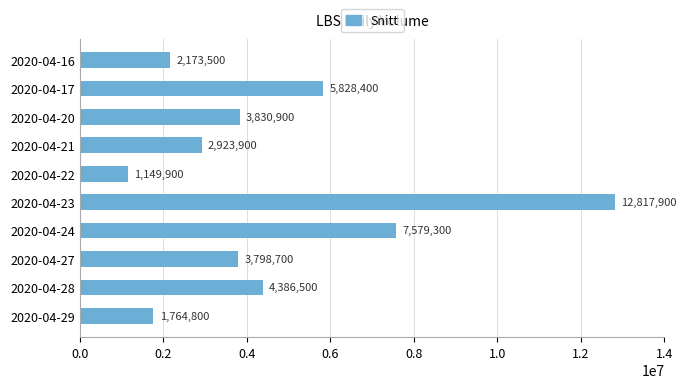

What is the difference between the second highest and minimum values?

6429400